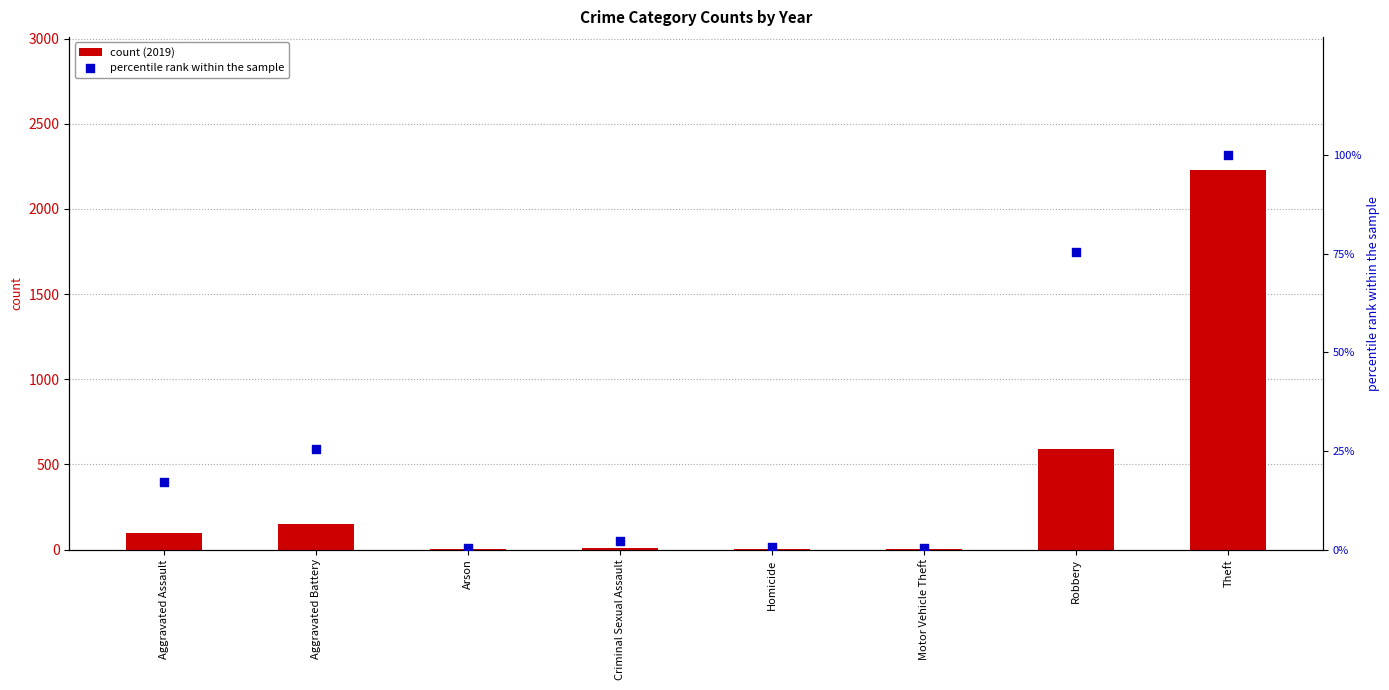

At how many categories does at least one series exceed 1701?

1